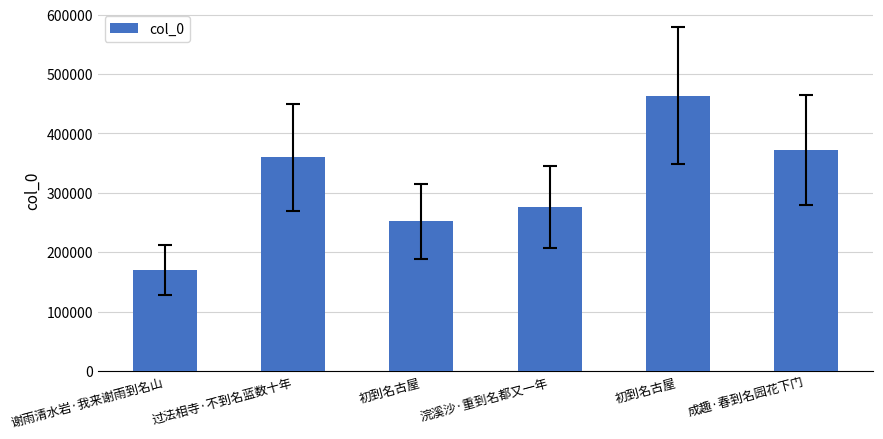

Approximately how many times larger is the value at 谢雨清水岩·我来谢雨到名山 compared to 初到名古屋?

0.7